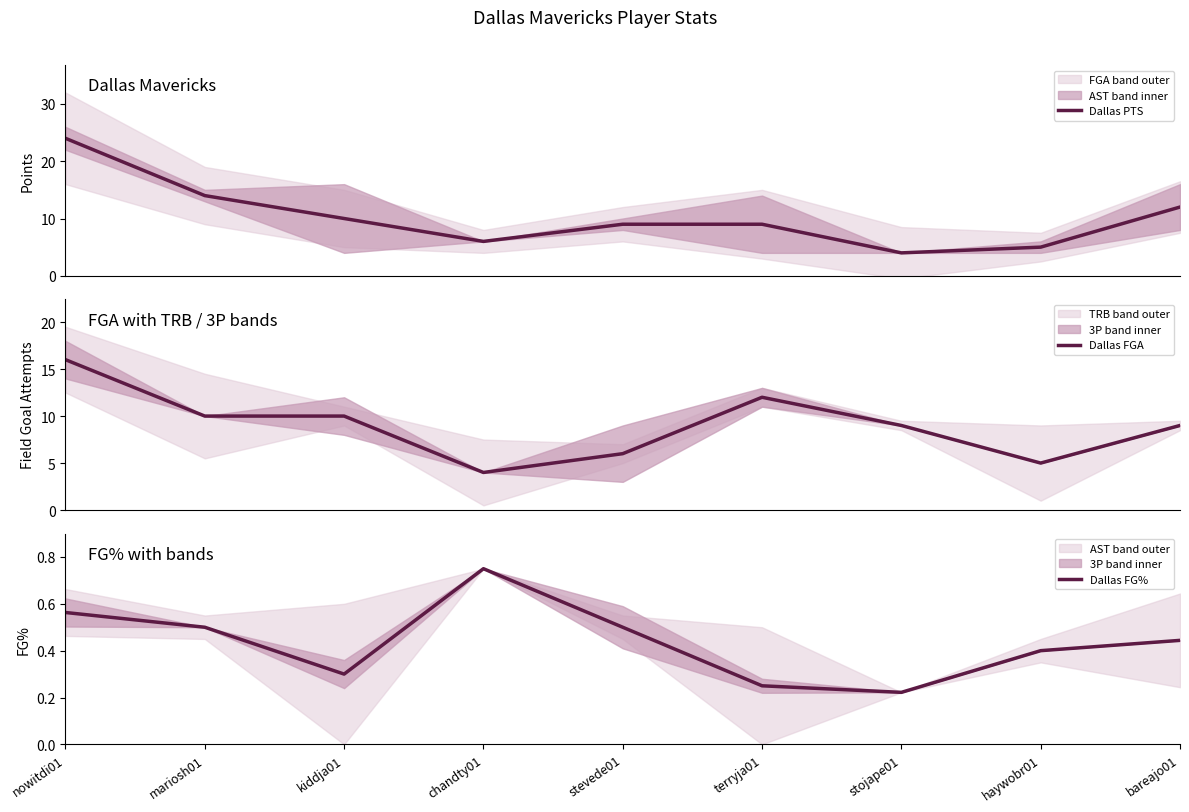

What is the sum of all Dallas FG% values?

3.9